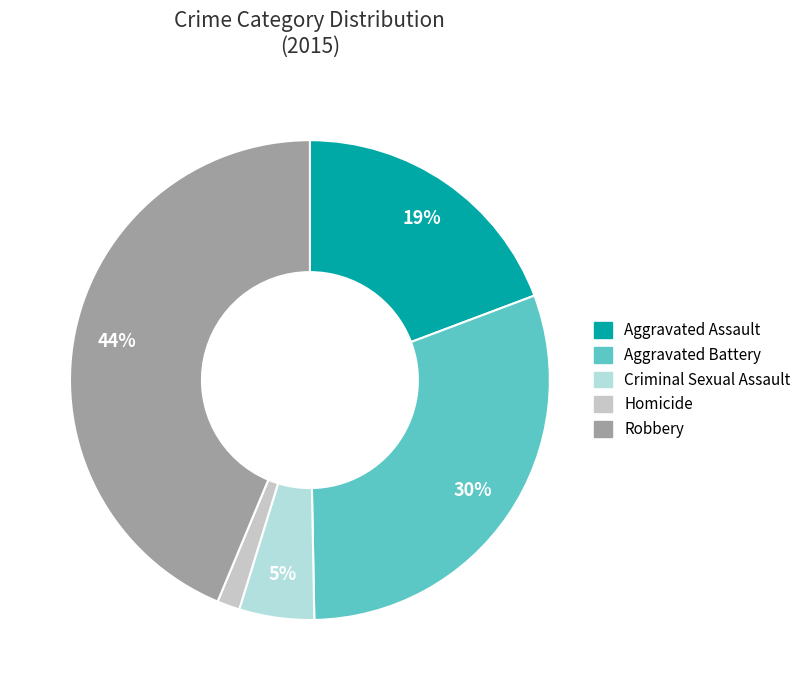

Which slice is the largest?

Robbery